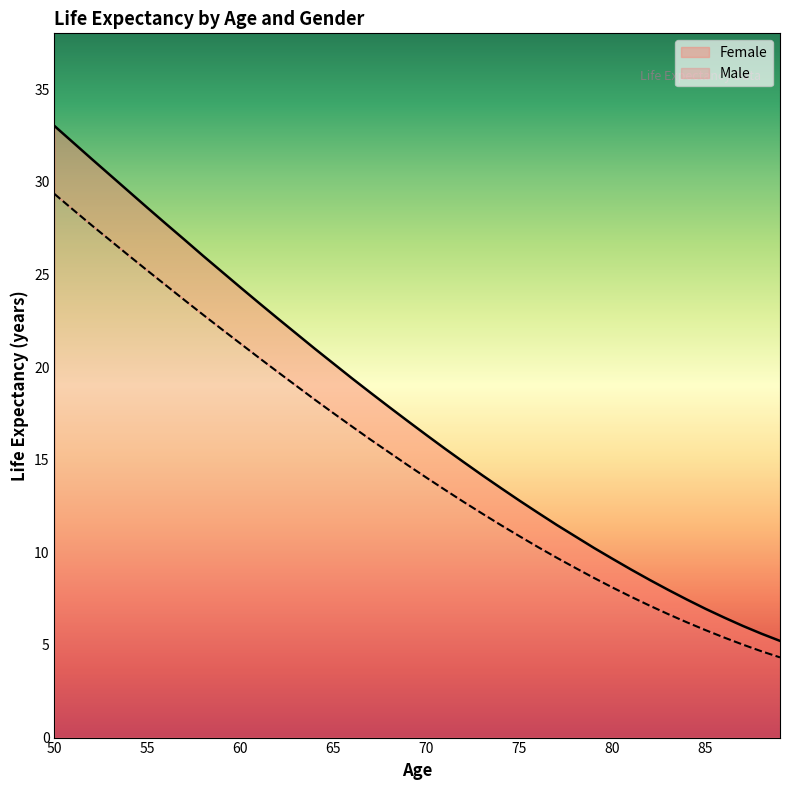

True or false: Female and Male intersect in this chart.

False